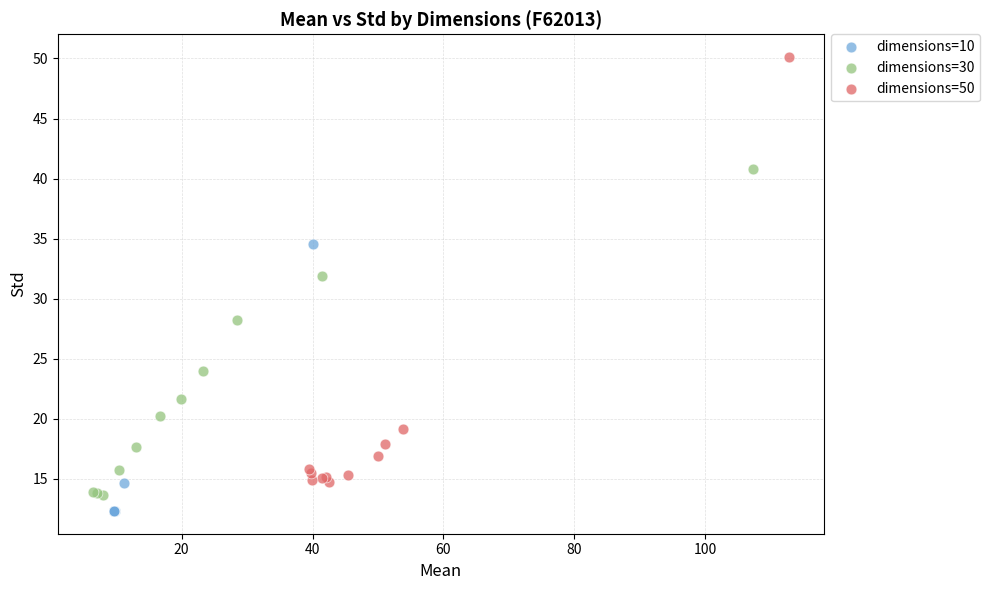

Which series has the largest Y range (max minus min)?

dimensions=50